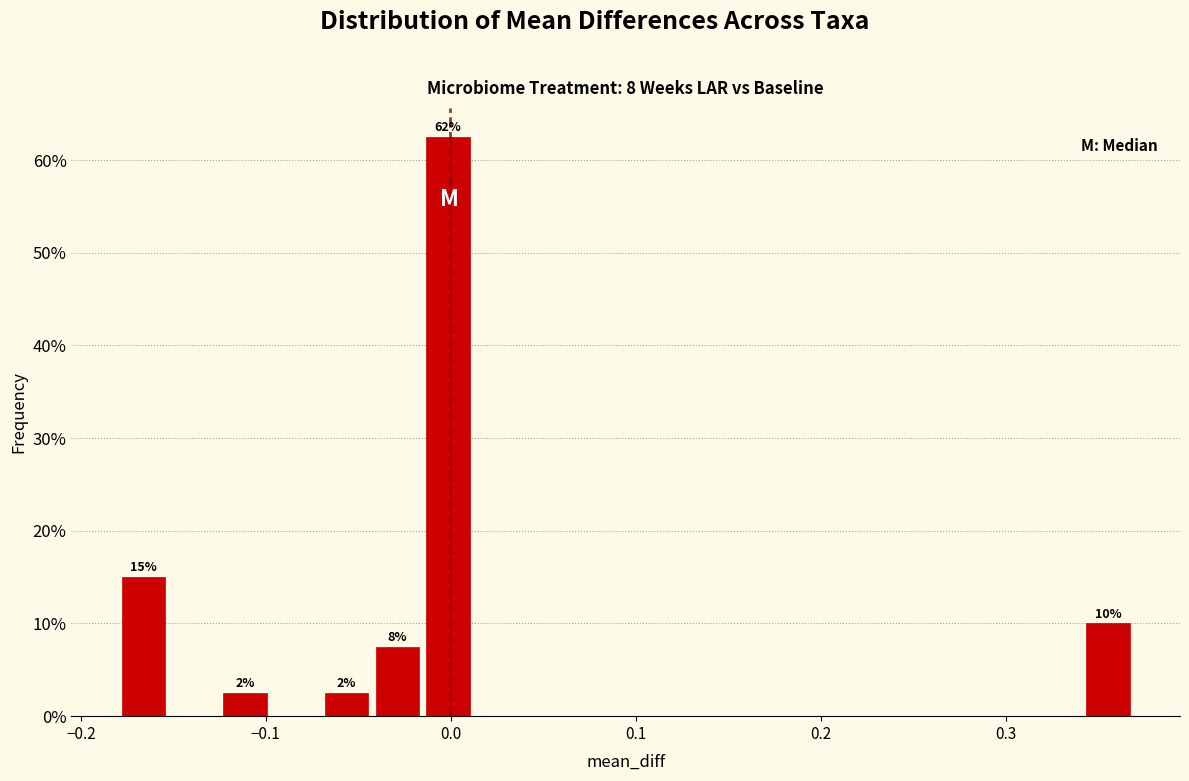

Around what value on the x-axis is the tallest bar? Give the approximate position of its centre, as read against the axis.

0.00